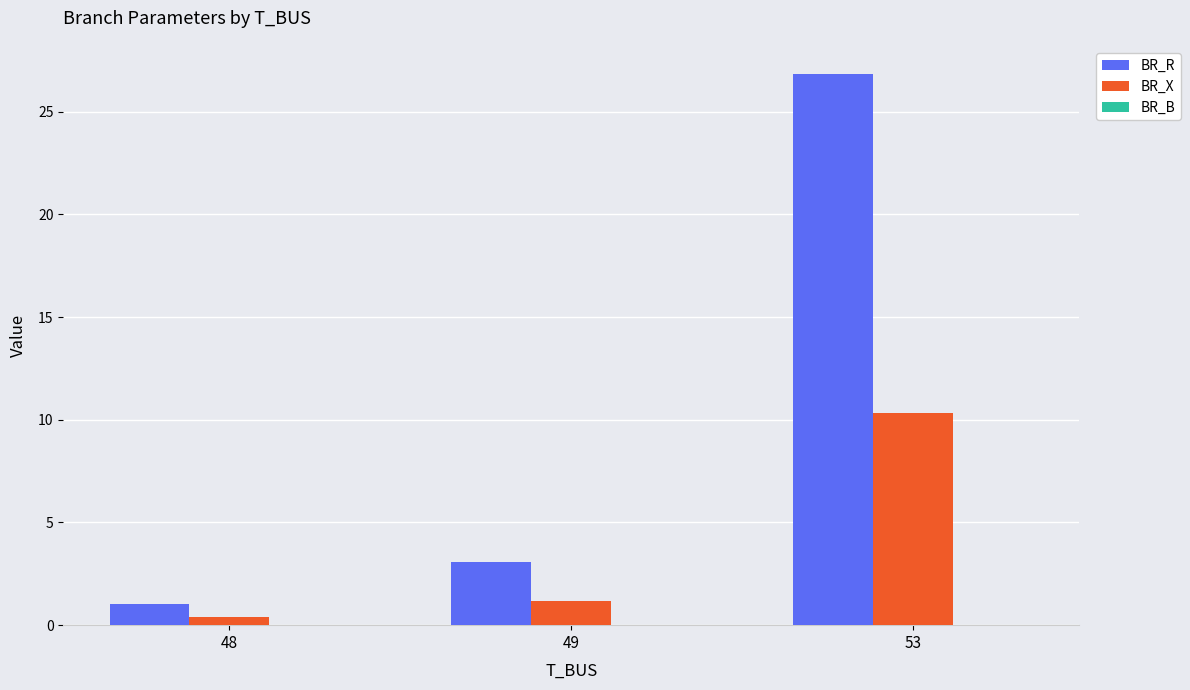

At which label is BR_X closest to 5?

49